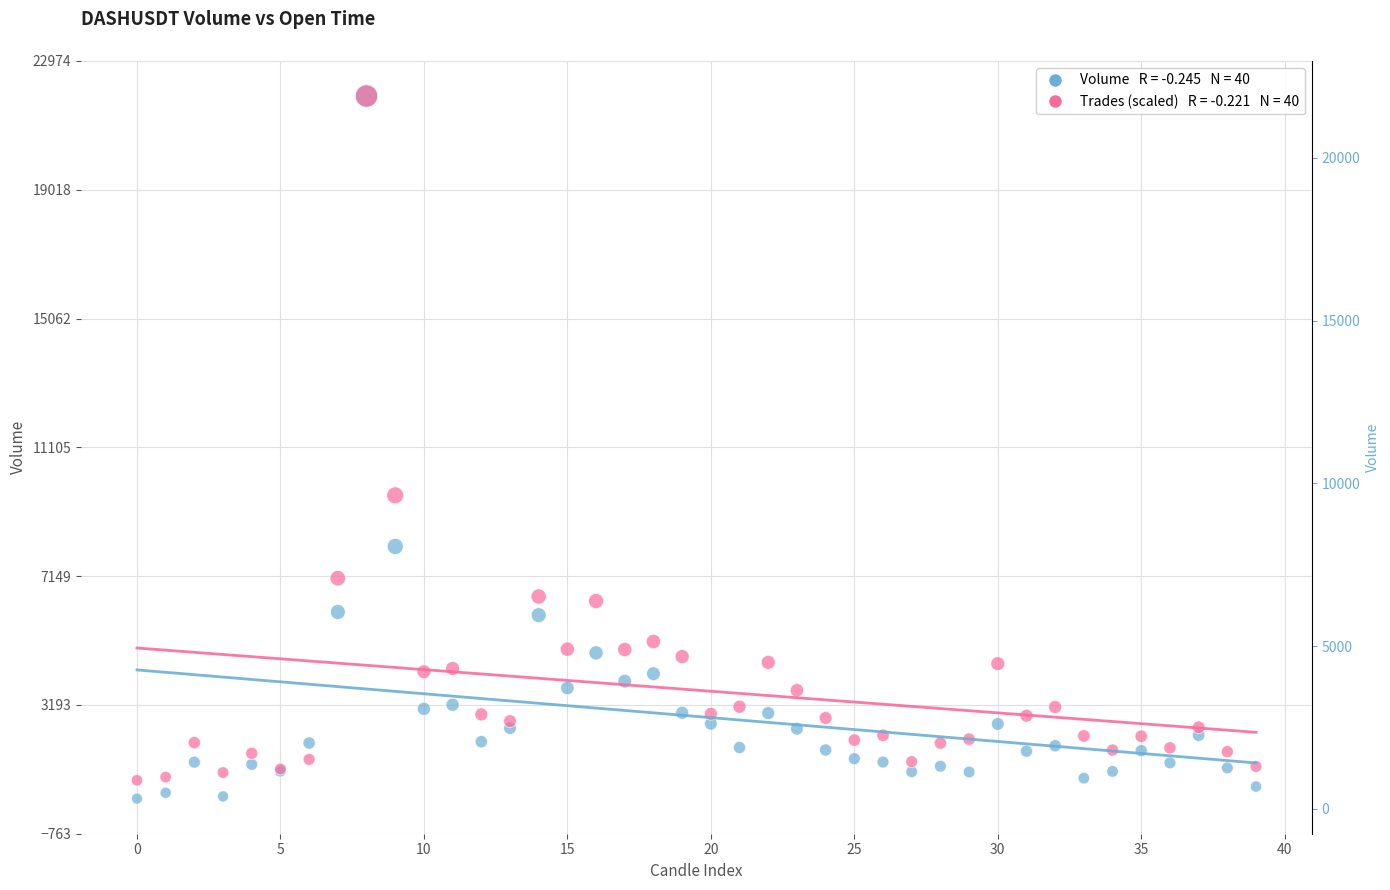

Across all series, what Y value is closest to 11105?

9630.3